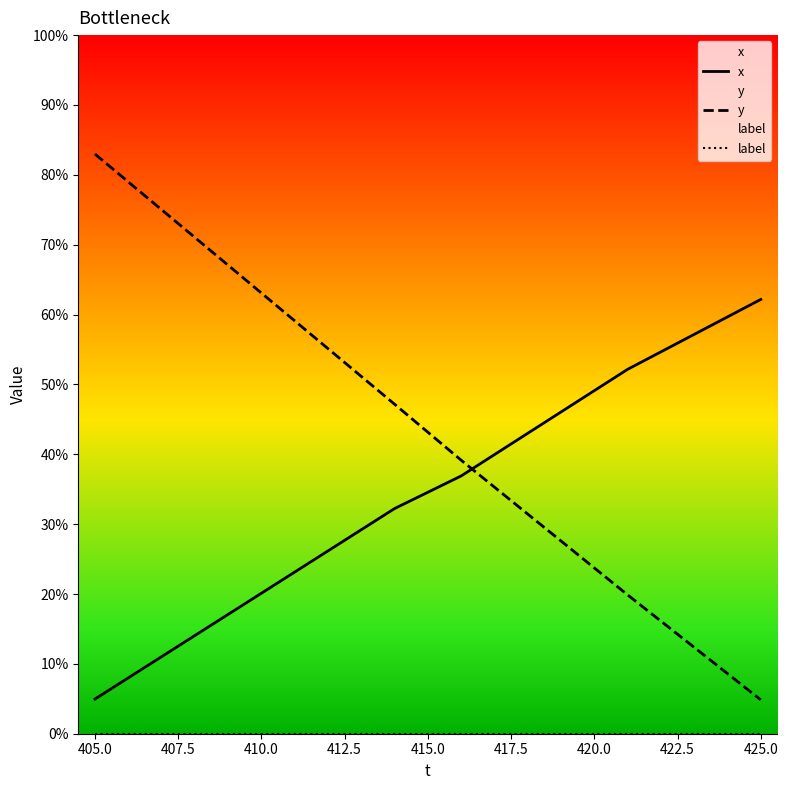

Is it true that y equals 43.9 at 410.0?

False